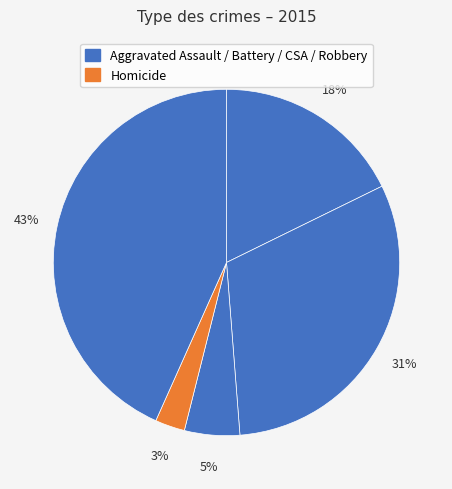

What is the smallest slice in the pie chart?

Homicide